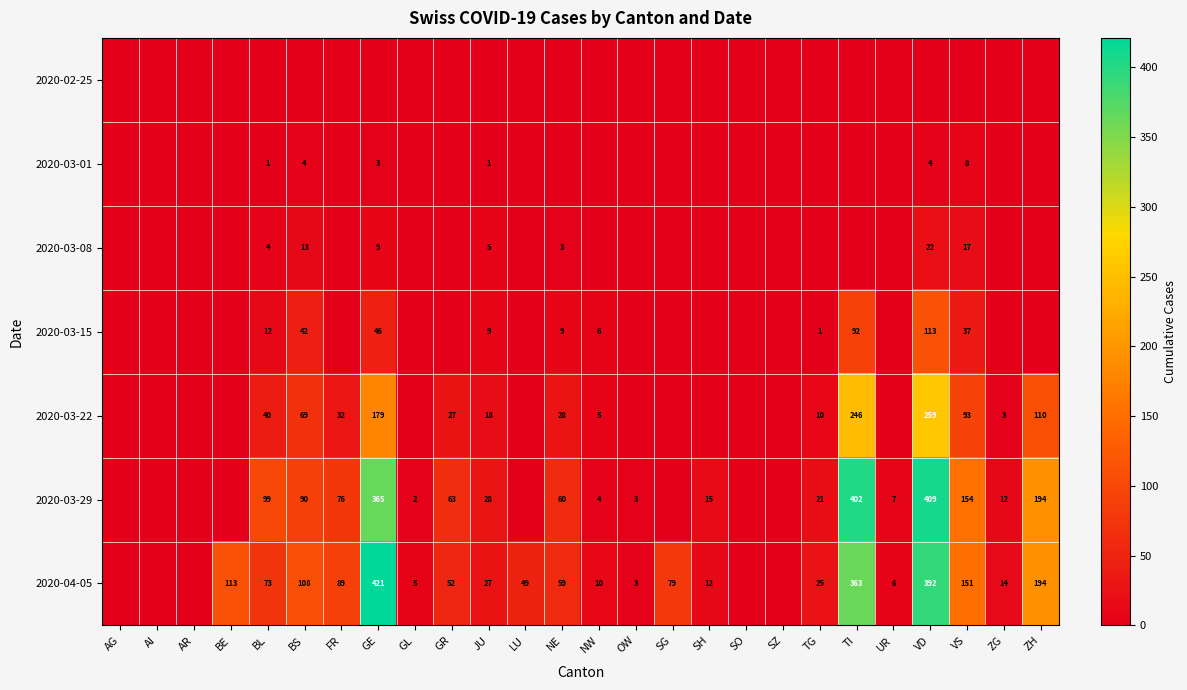

The value of 2020-03-01 at VD is 3. True or false?

False